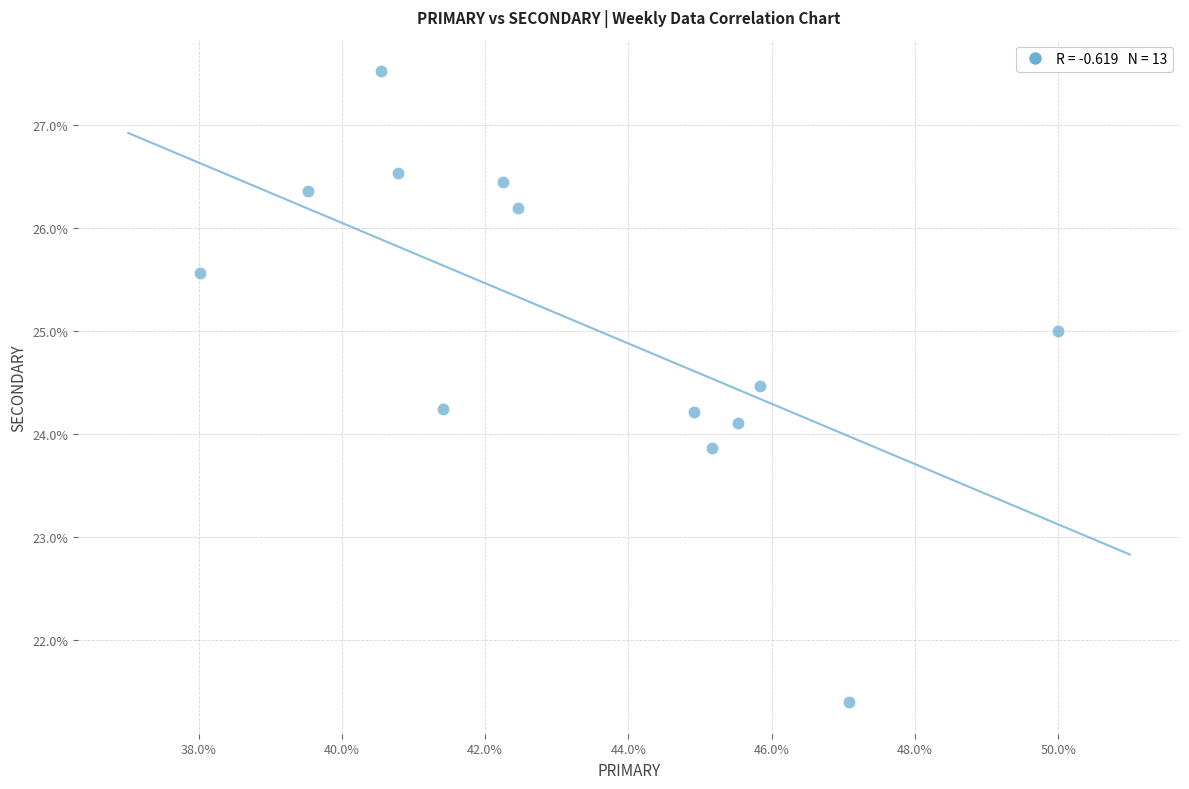

What is the range of X values (max minus min)?

12.0